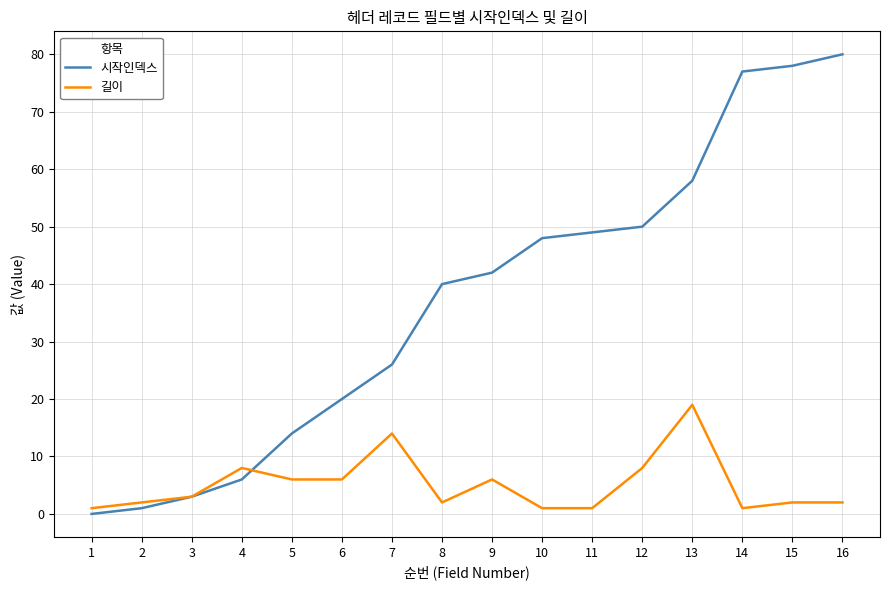

What is the difference between the maximum and minimum values in the 시작인덱스 series?

80